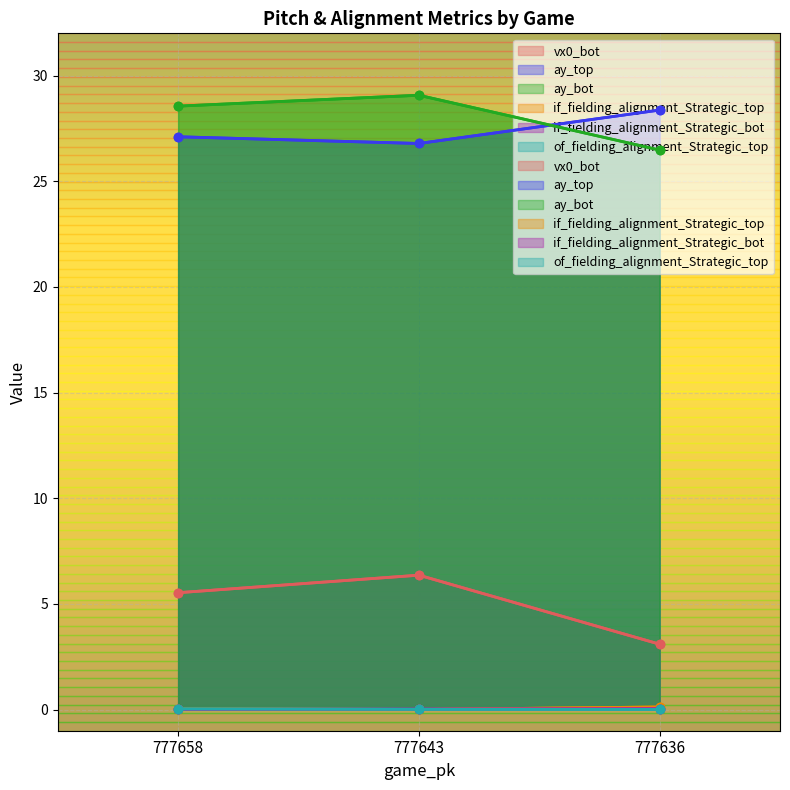

At 777643, list the series in order from smallest to largest.

if_fielding_alignment_Strategic_top, of_fielding_alignment_Strategic_top, if_fielding_alignment_Strategic_bot, vx0_bot, ay_top, ay_bot